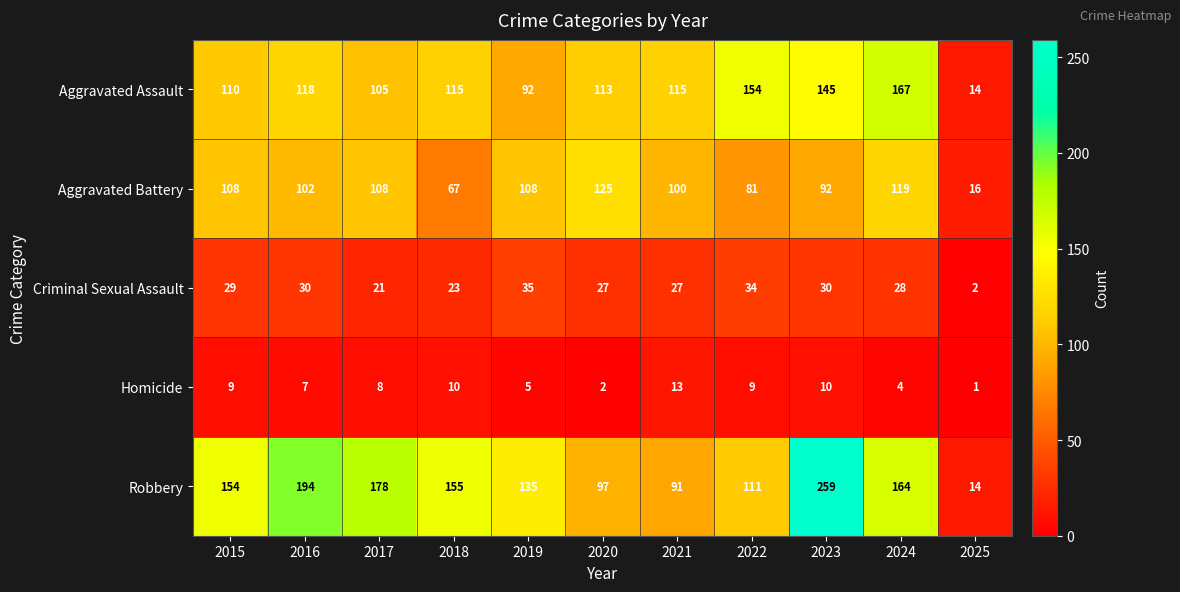

Which label corresponds to the largest value in the chart?

2023